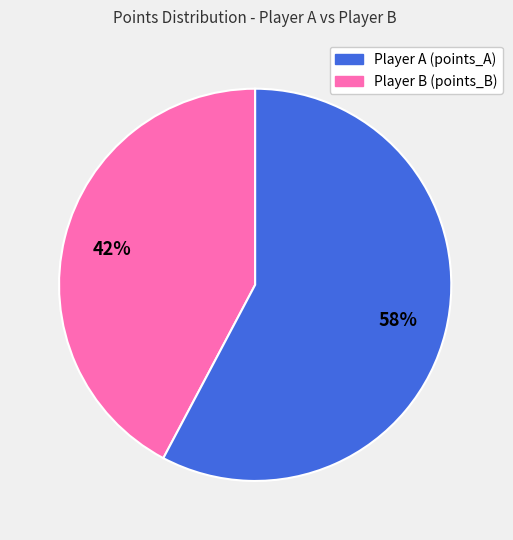

Does any single category account for the majority?

Yes